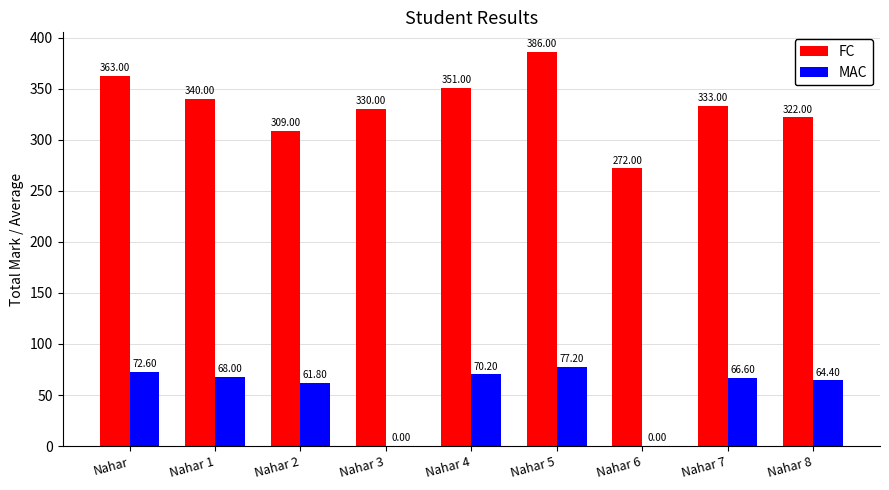

Where does the MAC series first go above 66?

Nahar